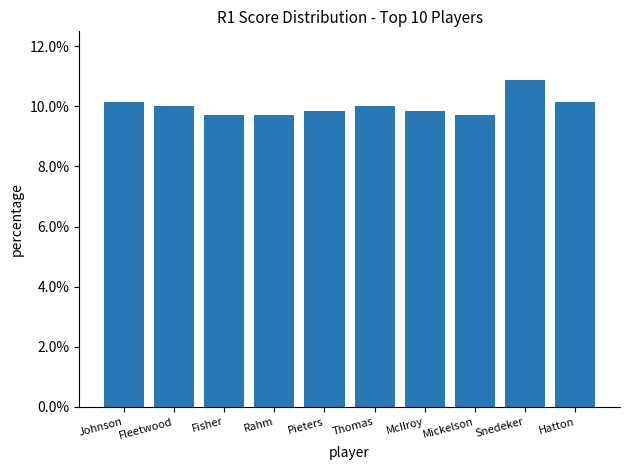

How many values are between 0 and 1?

10